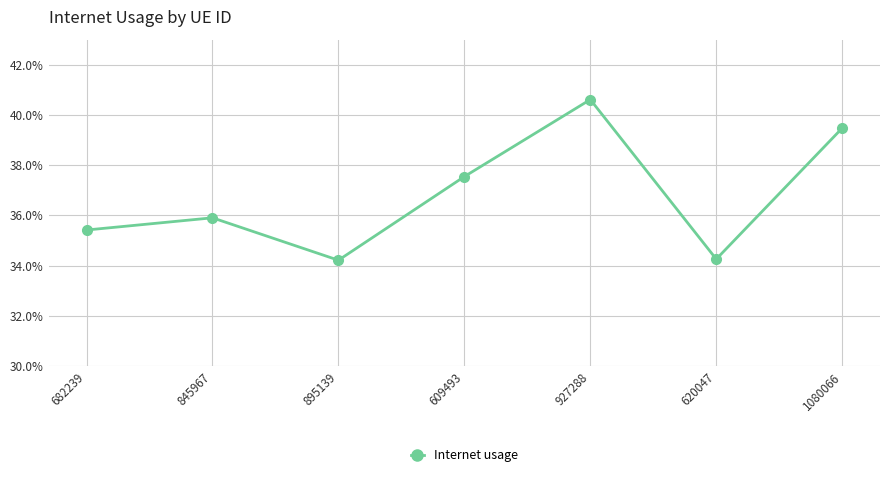

Rank the categories by value from highest to lowest.

927288, 1080066, 609493, 845967, 682239, 620047, 895139